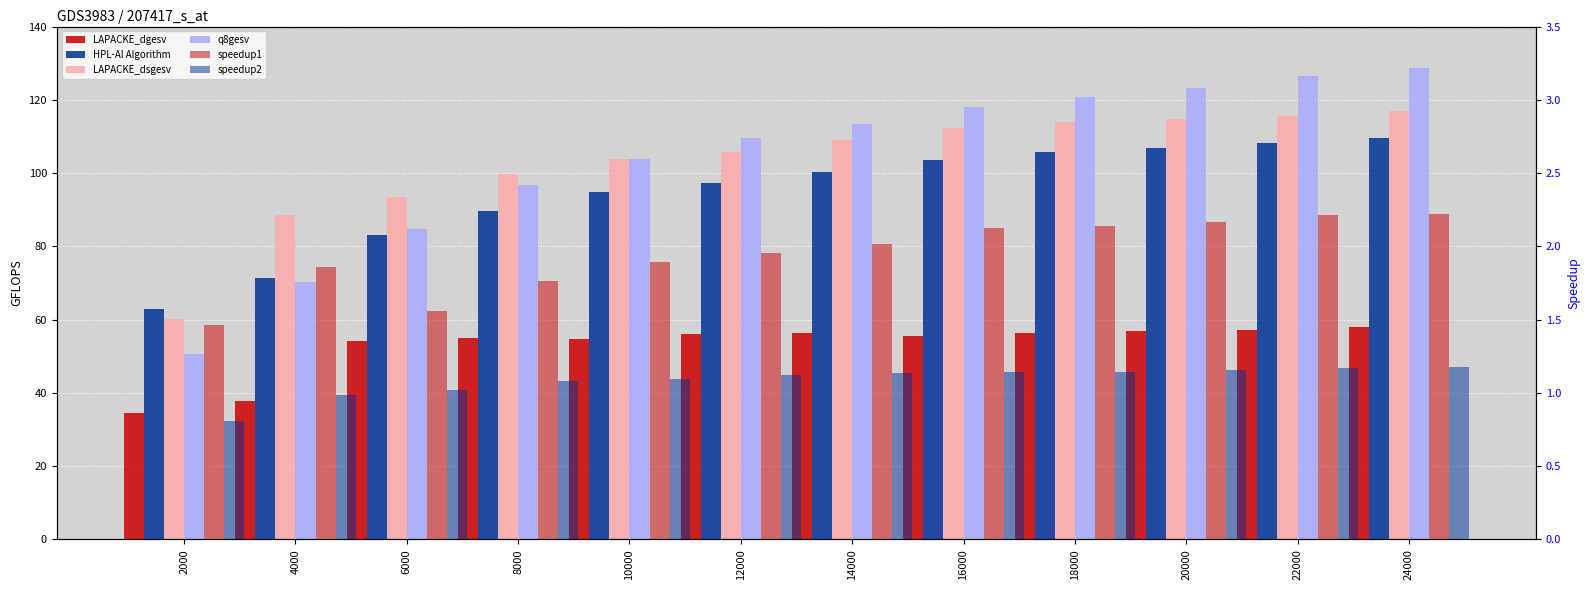

List the series in order of their peak value, highest first.

q8gesv, LAPACKE_dsgesv, HPL-AI Algorithm, LAPACKE_dgesv, speedup1, speedup2